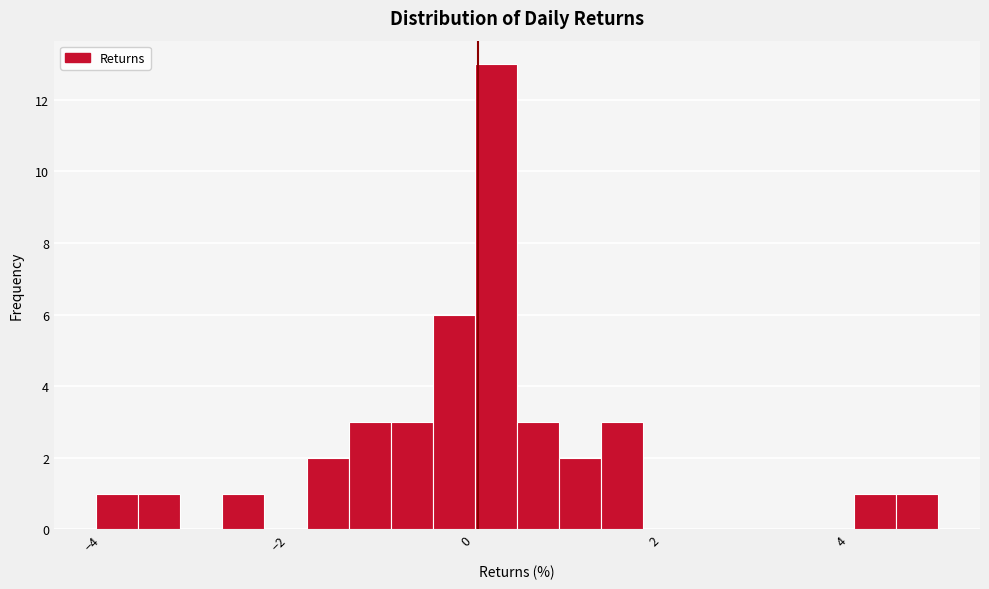

Around what value on the x-axis is the tallest bar? Give the approximate position of its centre, as read against the axis.

0.4